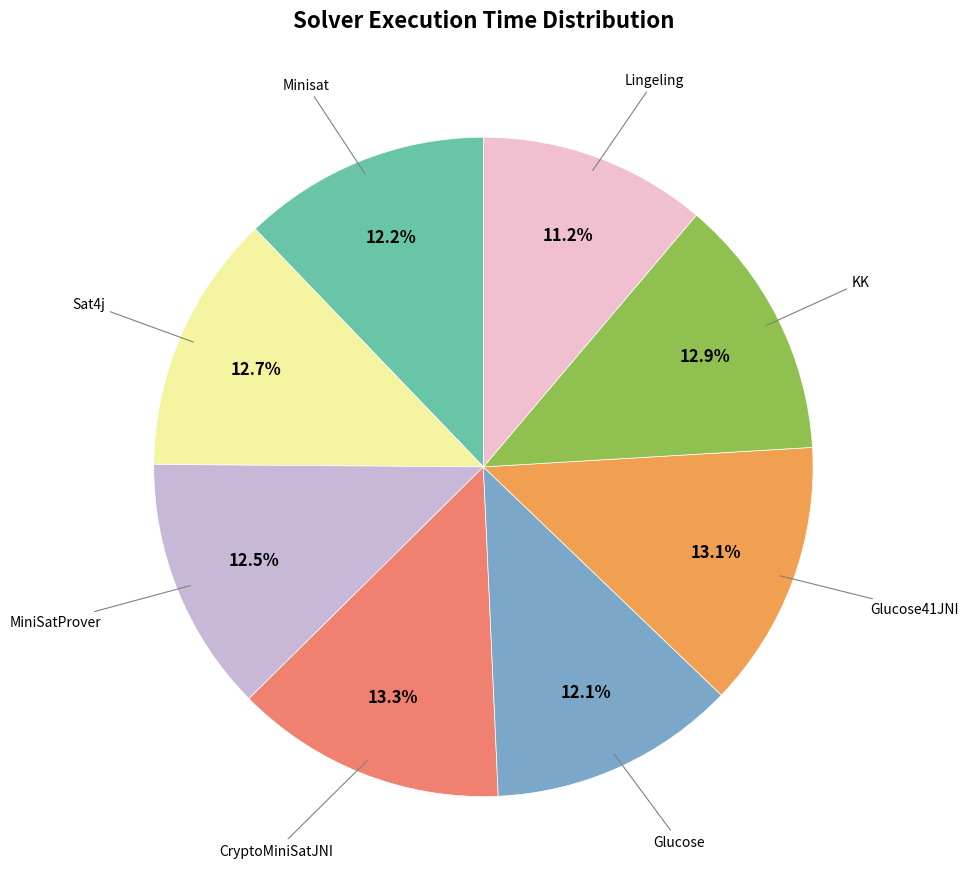

Is there any slice that represents more than half of the pie?

No